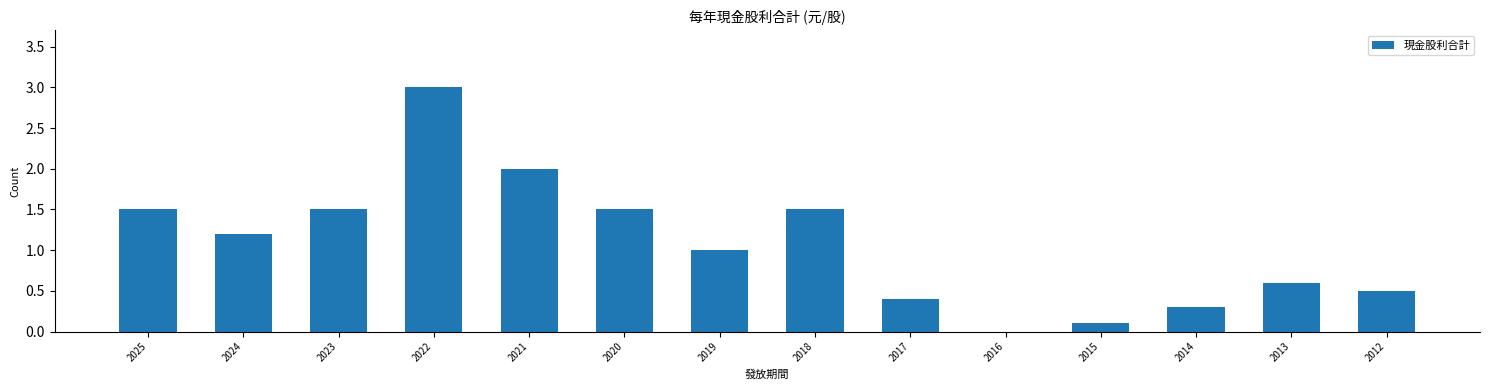

Reading right to left, extract all data points from this chart.

2012=0.5	2013=0.6	2014=0.3	2015=0.1	2016=0.0	2017=0.4	2018=1.5	2019=1.0	2020=1.5	2021=2.0	2022=3.0	2023=1.5	2024=1.2	2025=1.5